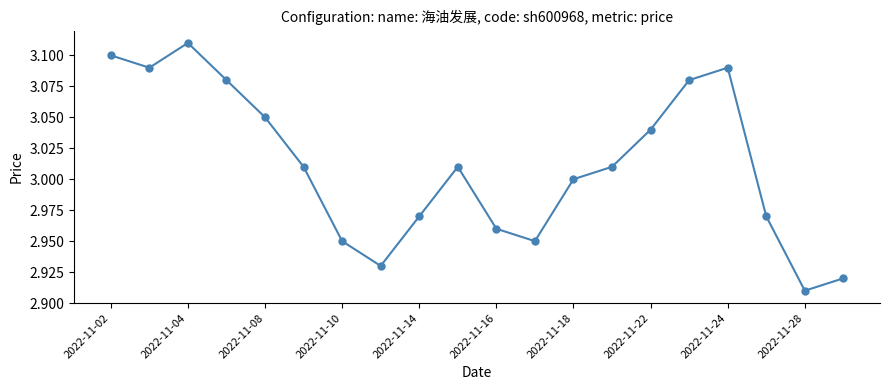

How many points are higher than both their immediate neighbors (excluding endpoints)?

3